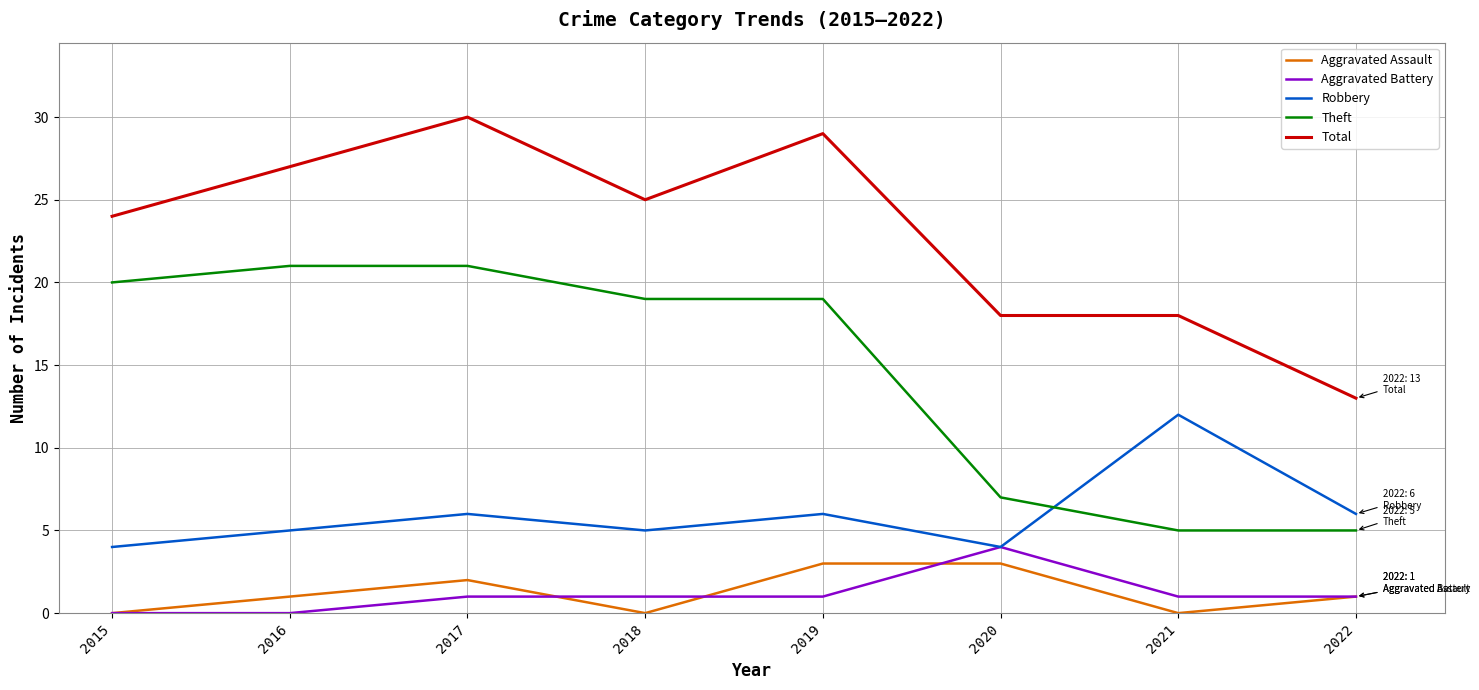

Between 2016 and 2022, which series saw the biggest shift?

Theft